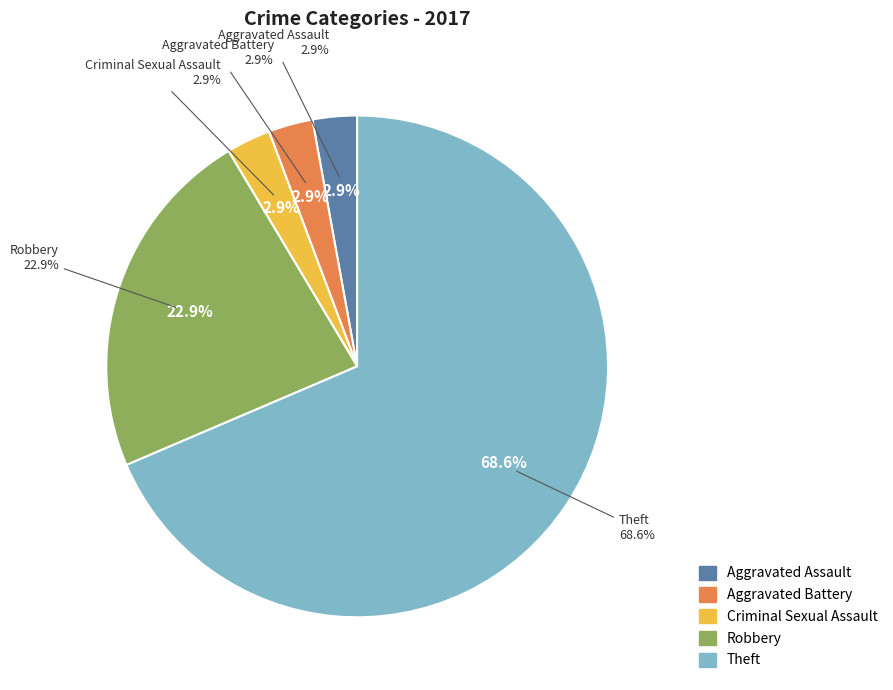

Rank the categories by value from lowest to highest.

Aggravated Assault, Aggravated Battery, Criminal Sexual Assault, Robbery, Theft